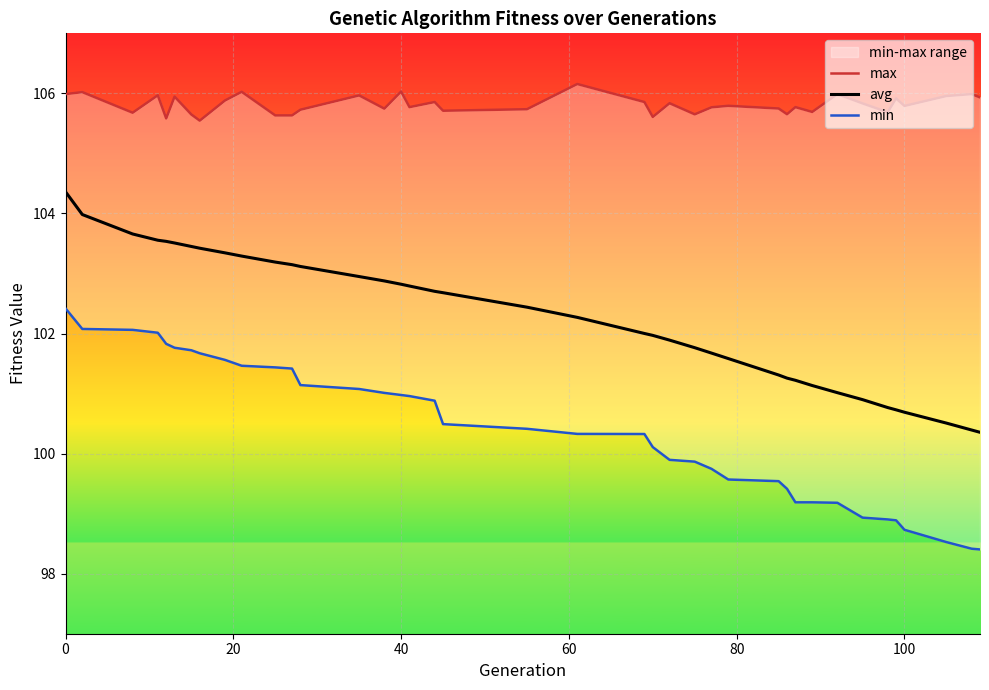

What is the highest value of the max series?

106.2